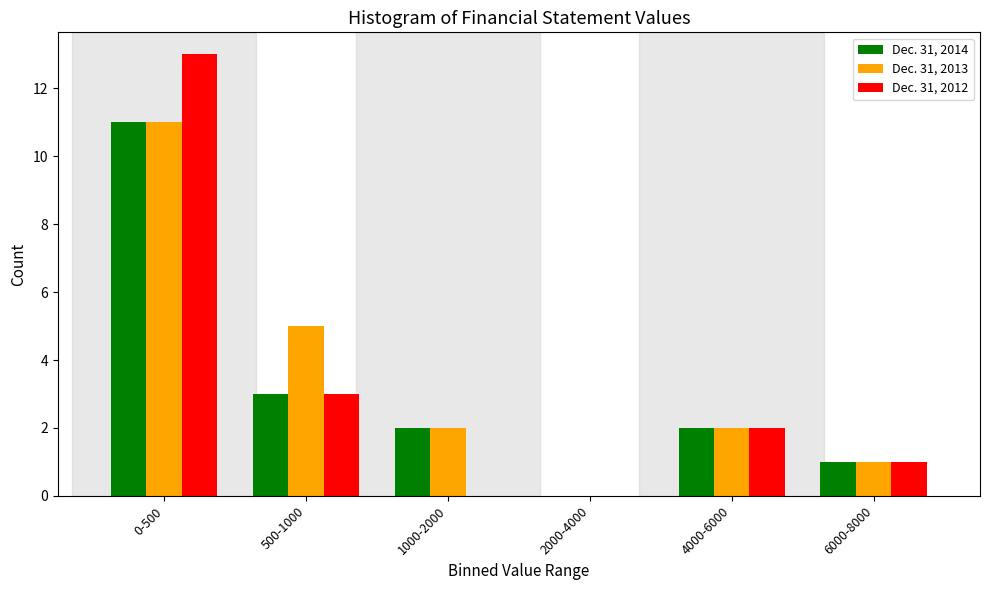

Reading left to right, what are all the values shown in this chart?

Dec. 31, 2014: 0-500=11	500-1000=3	1000-2000=2	2000-4000=0	4000-6000=2	6000-8000=1
Dec. 31, 2013: 0-500=11	500-1000=5	1000-2000=2	2000-4000=0	4000-6000=2	6000-8000=1
Dec. 31, 2012: 0-500=13	500-1000=3	1000-2000=0	2000-4000=0	4000-6000=2	6000-8000=1